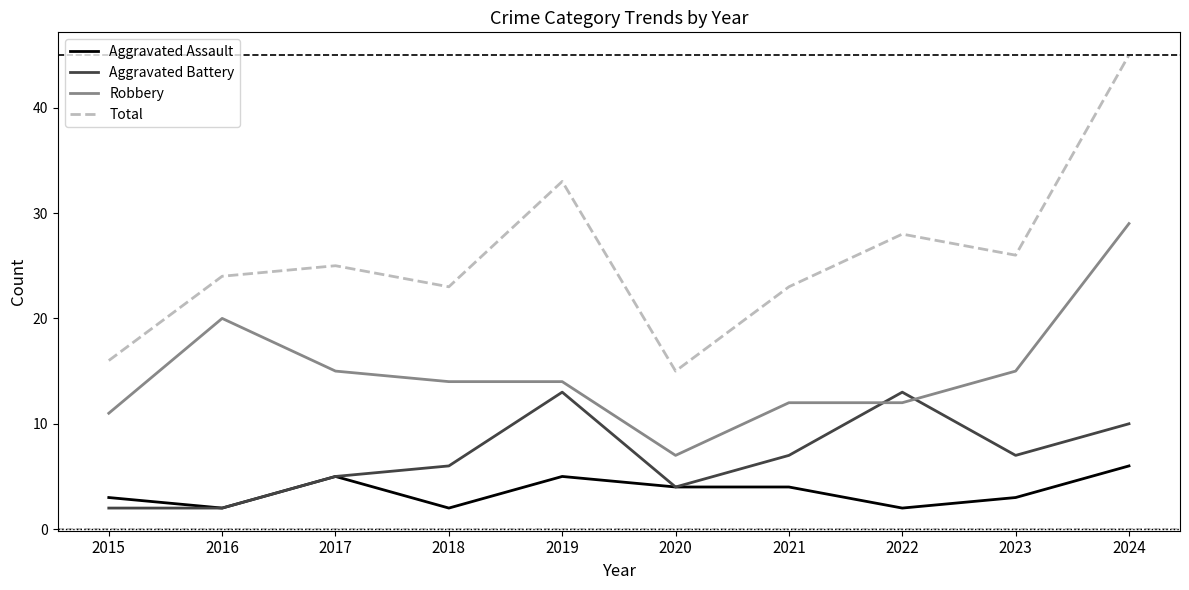

How many distinct data groups are displayed?

4